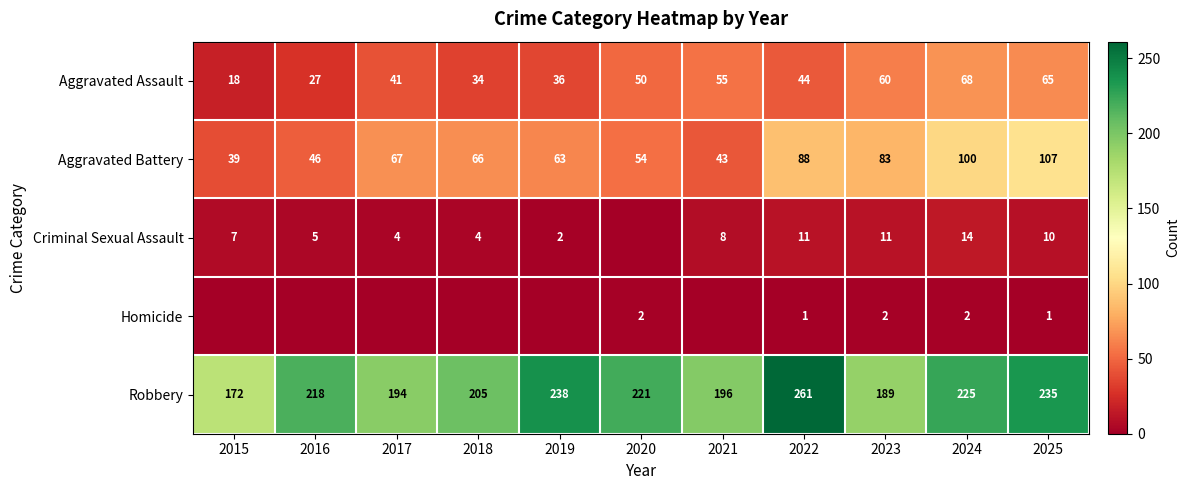

Where is Aggravated Battery nearest to the value 73?

2017